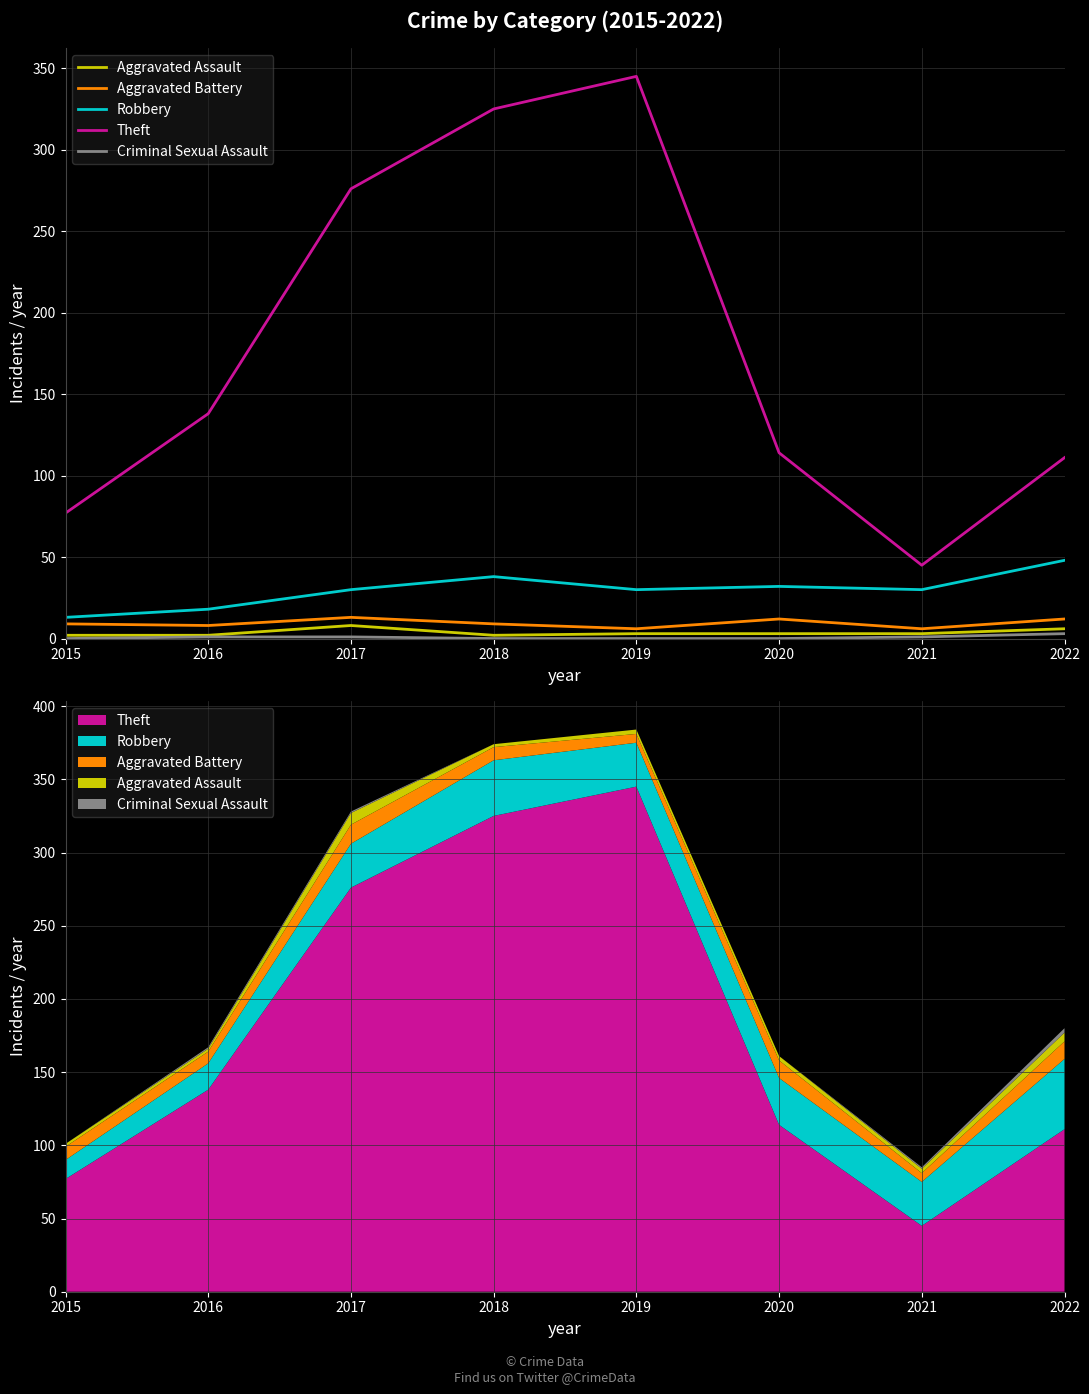

Reading left to right, extract all data points from this chart.

Aggravated Assault: 2	2	8	2	3	3	3	6
Aggravated Battery: 9	8	13	9	6	12	6	12
Robbery: 13	18	30	38	30	32	30	48
Theft: 77	138	276	325	345	114	45	111
Criminal Sexual Assault: 0	1	1	0	0	0	1	3